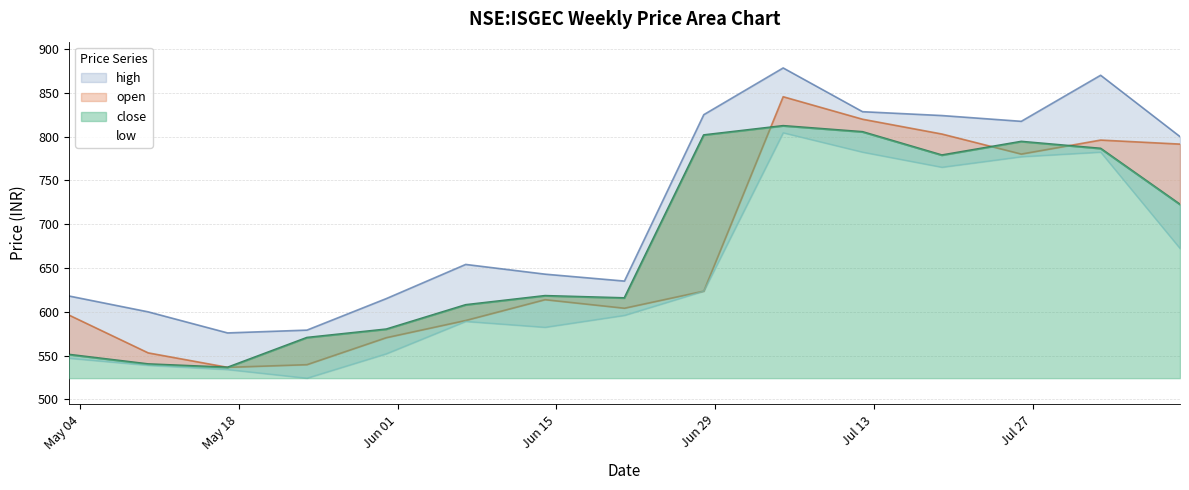

What are all the series names shown in the legend?

open, high, low, close